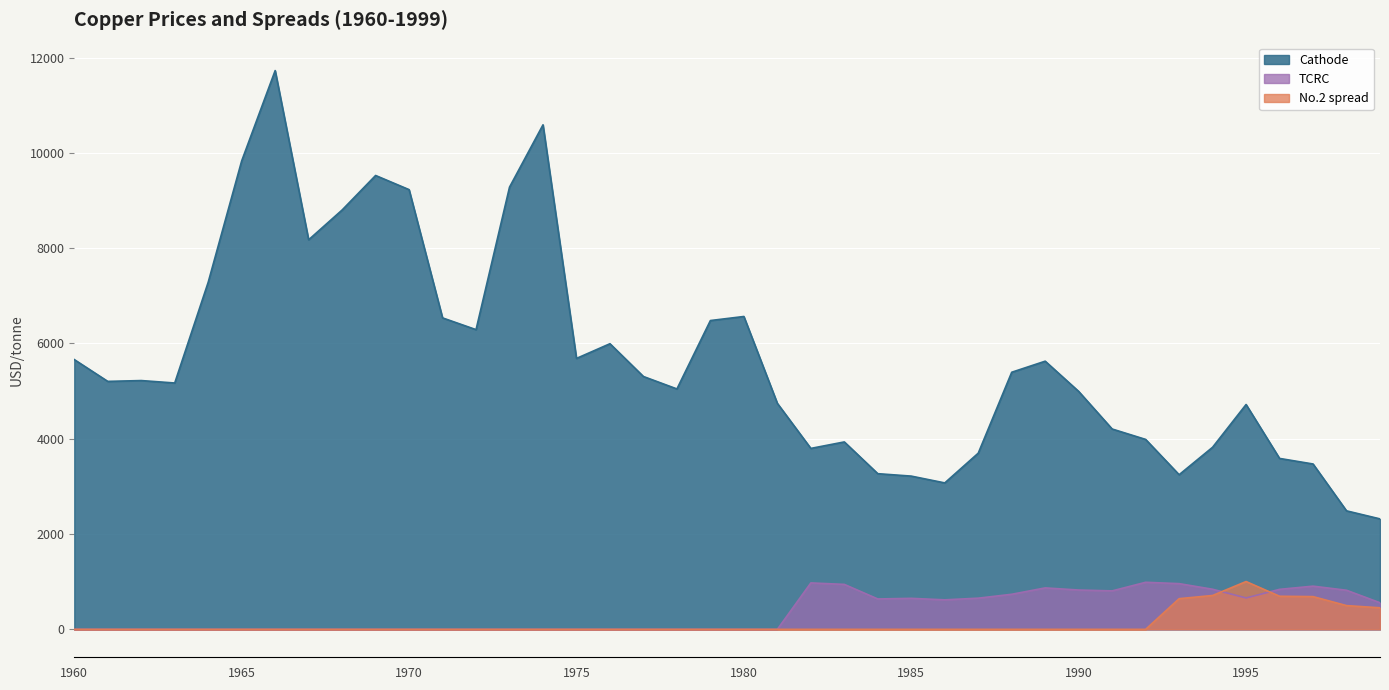

What is the difference between the TCRC values at 1976 and 1994?

841.3